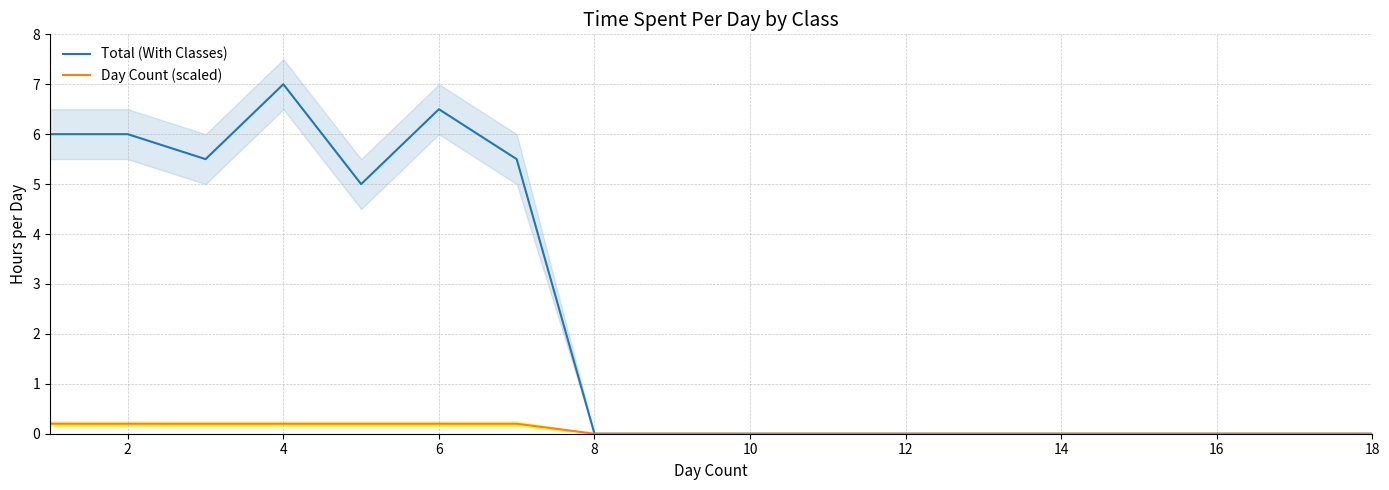

Where is Day Count (scaled) nearest to the value 0?

8